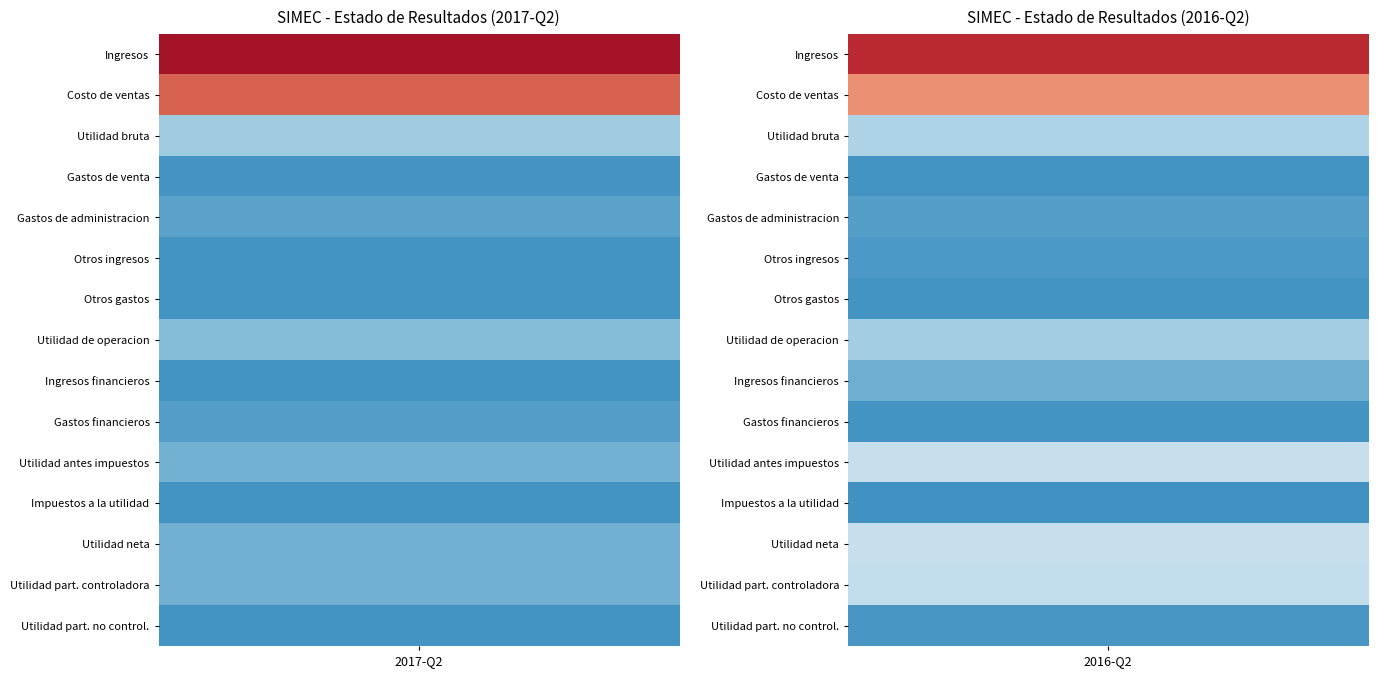

How many categories are shown in the chart?

2